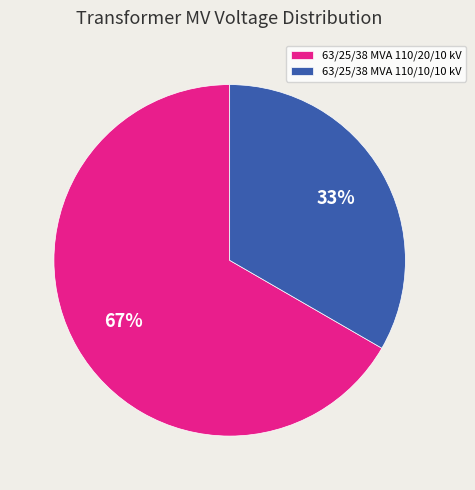

Is 63/25/38 MVA 110/20/10 kV the majority of the pie?

Yes